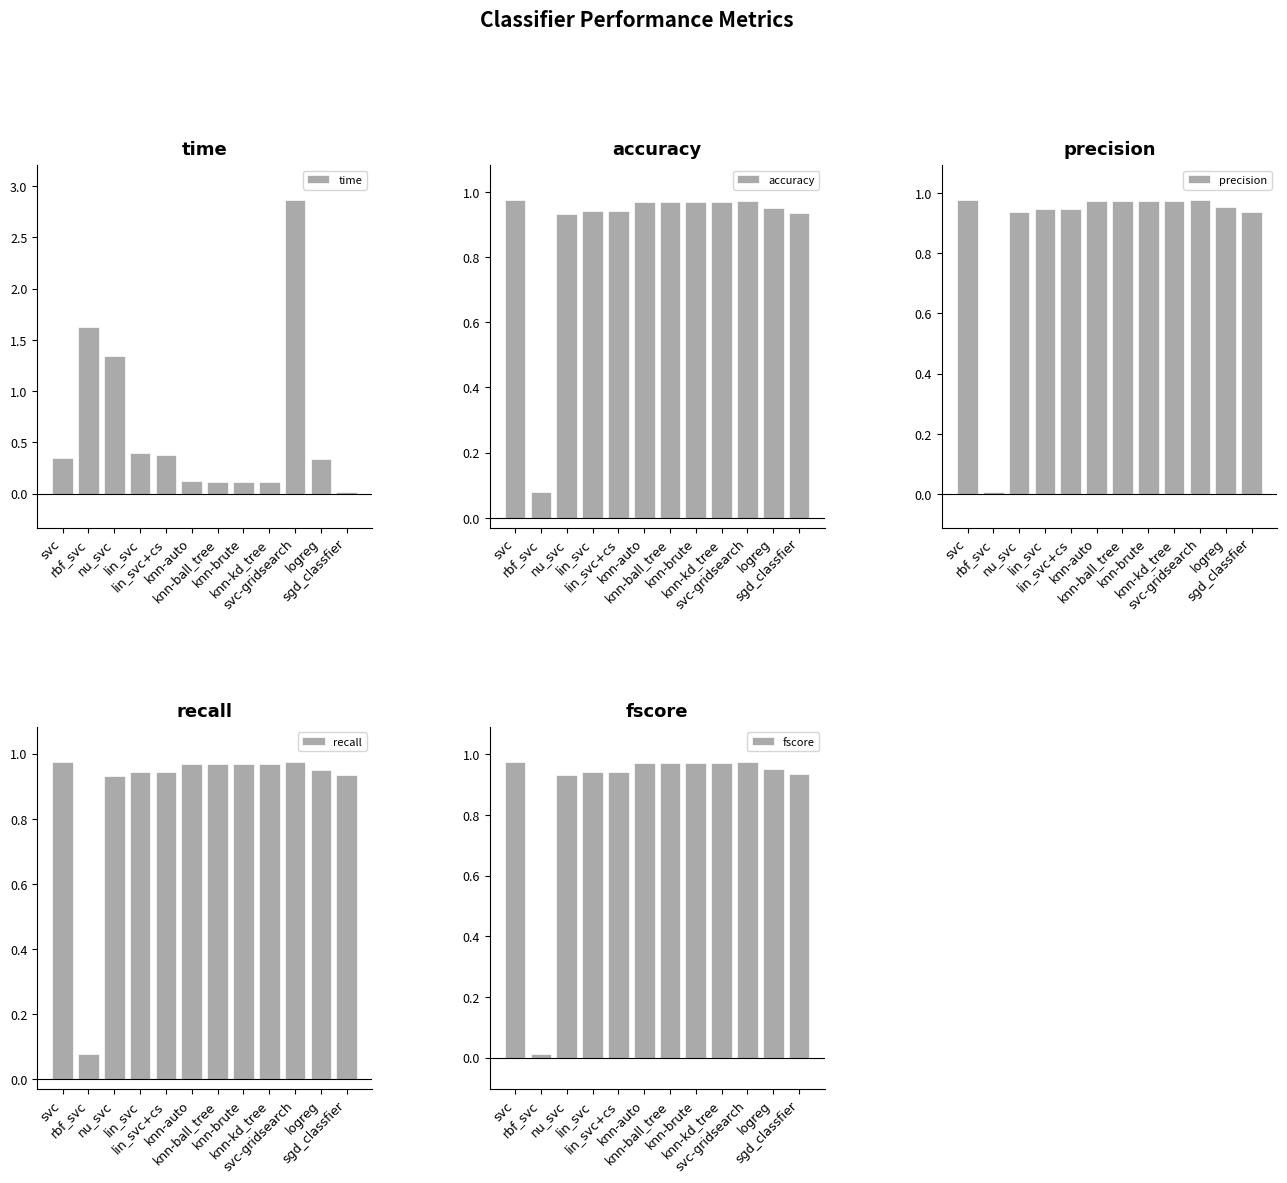

What position from the right is lin_svc+cs?

8